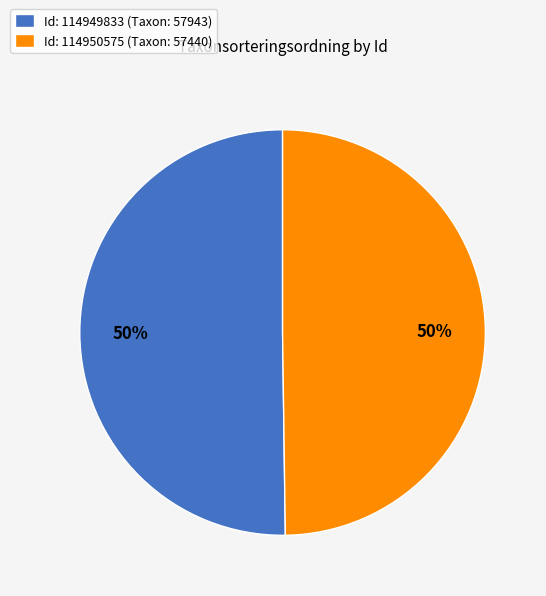

To the nearest percent, what is the average slice percentage?

50%